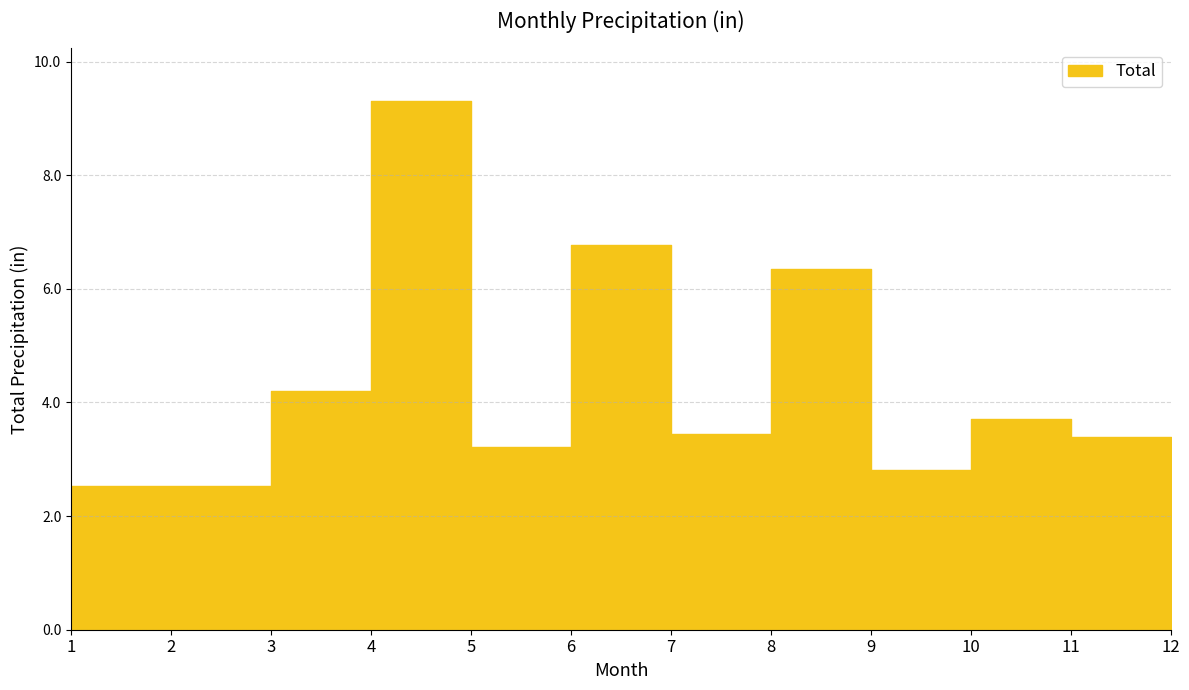

What is the ratio of the value at 11 to the value at 6?

0.5